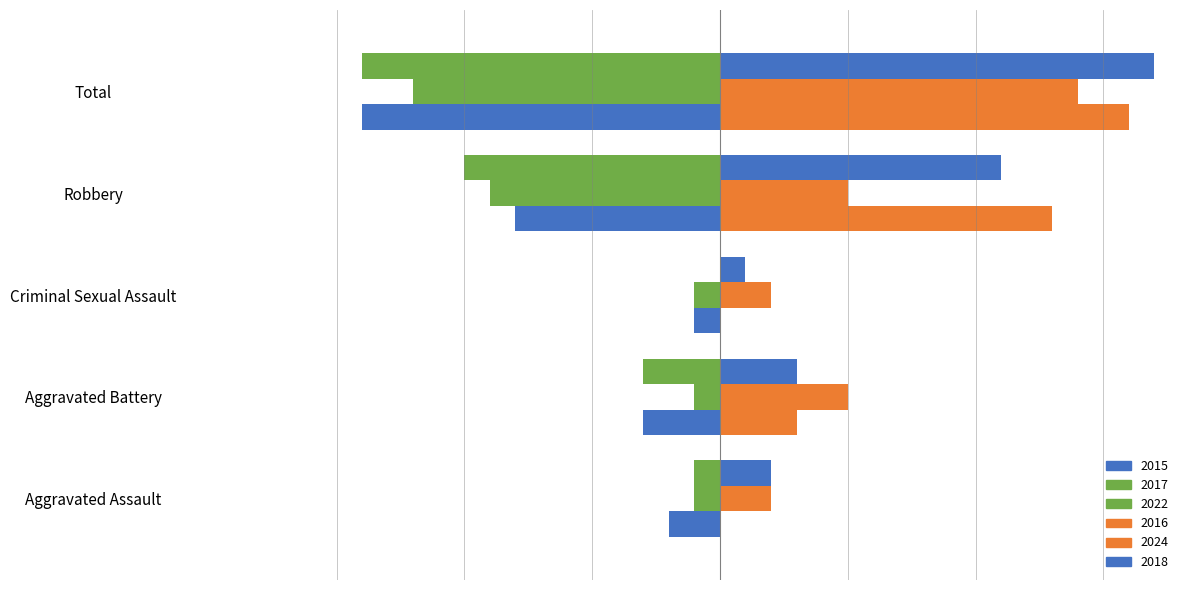

What is the difference between the highest and lowest values at Aggravated Battery?

8